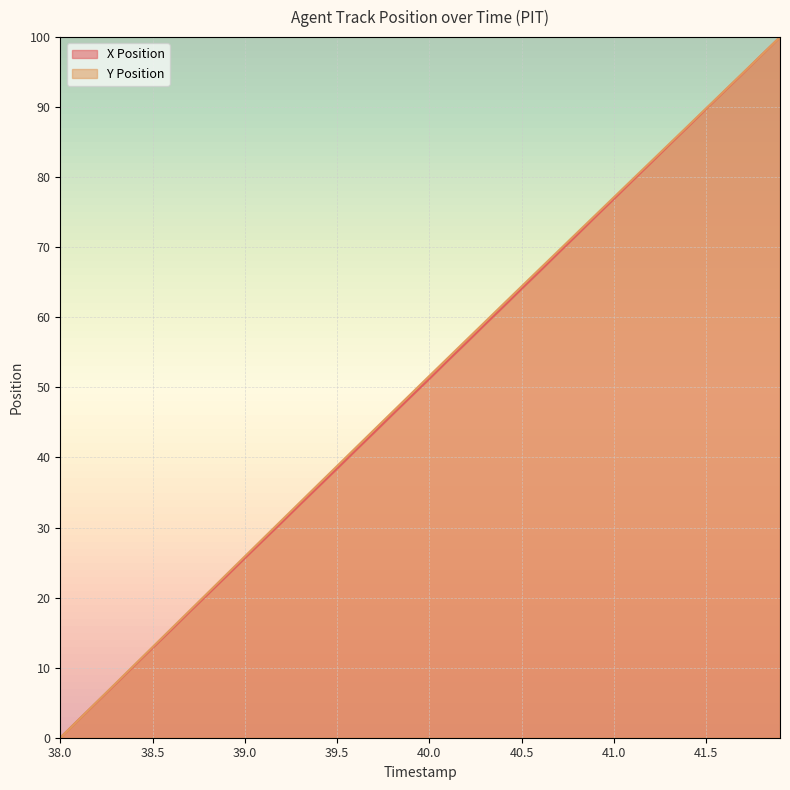

What is the label of the 33rd point from the left?

41.2